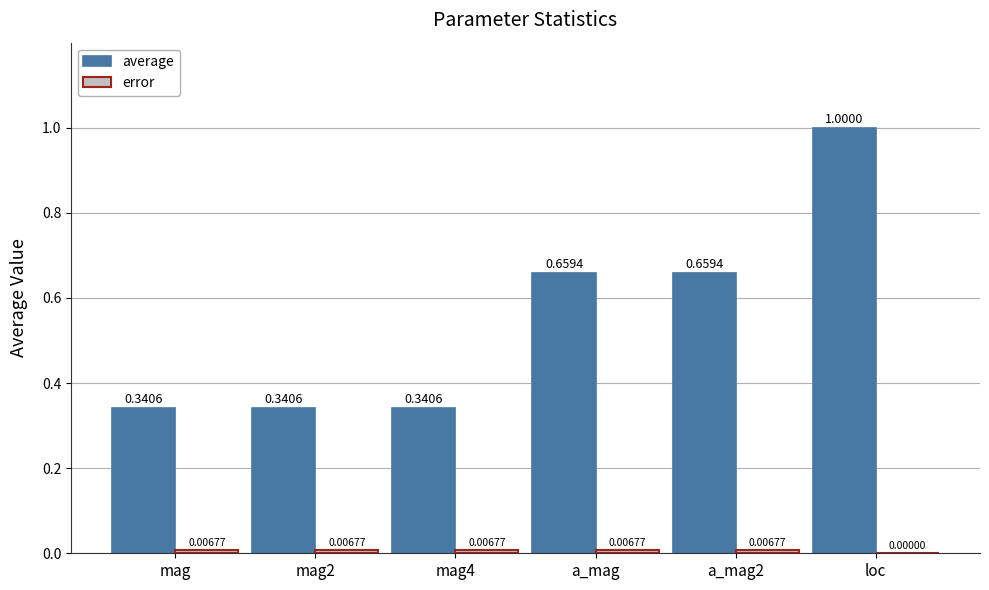

Which series changed the most between mag4 and loc?

average